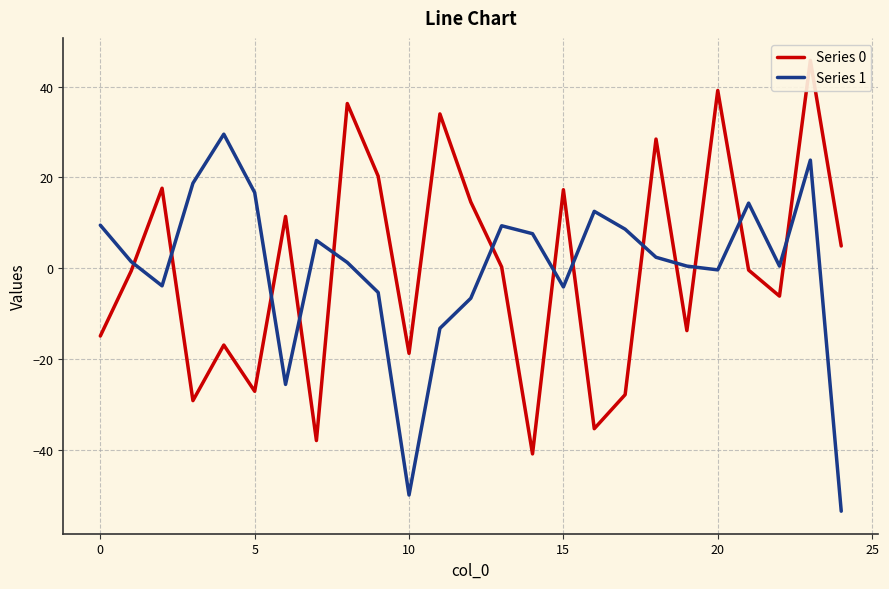

How many times do Series 0 and Series 1 cross each other?

13